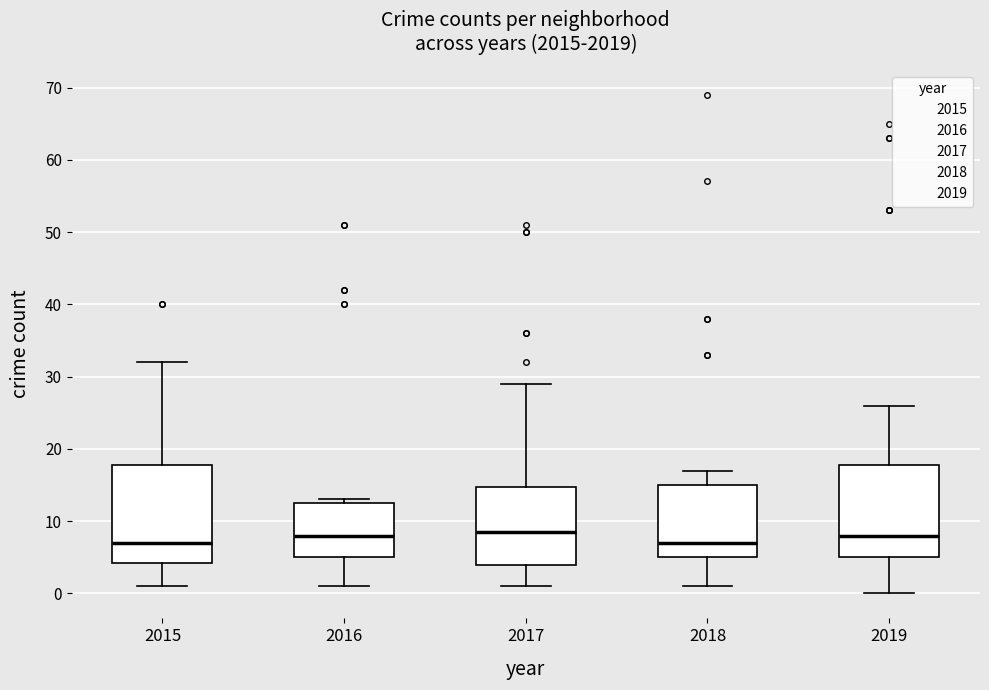

Reading left to right, transcribe this box plot: for each box, give where its median line is, the range the box spans, and where its two whiskers end, as read against the y-axis. The values are not printed on the chart, so give them approximately, as read against the axis.

2015: median 7, box 4 to 18, whiskers 1 to 32
2016: median 8, box 5 to 13, whiskers 1 to 13 (just above the box's upper edge)
2017: median 9, box 4 to 15, whiskers 1 to 29
2018: median 7, box 5 to 15, whiskers 1 to 17
2019: median 8, box 5 to 18, whiskers 0 to 26